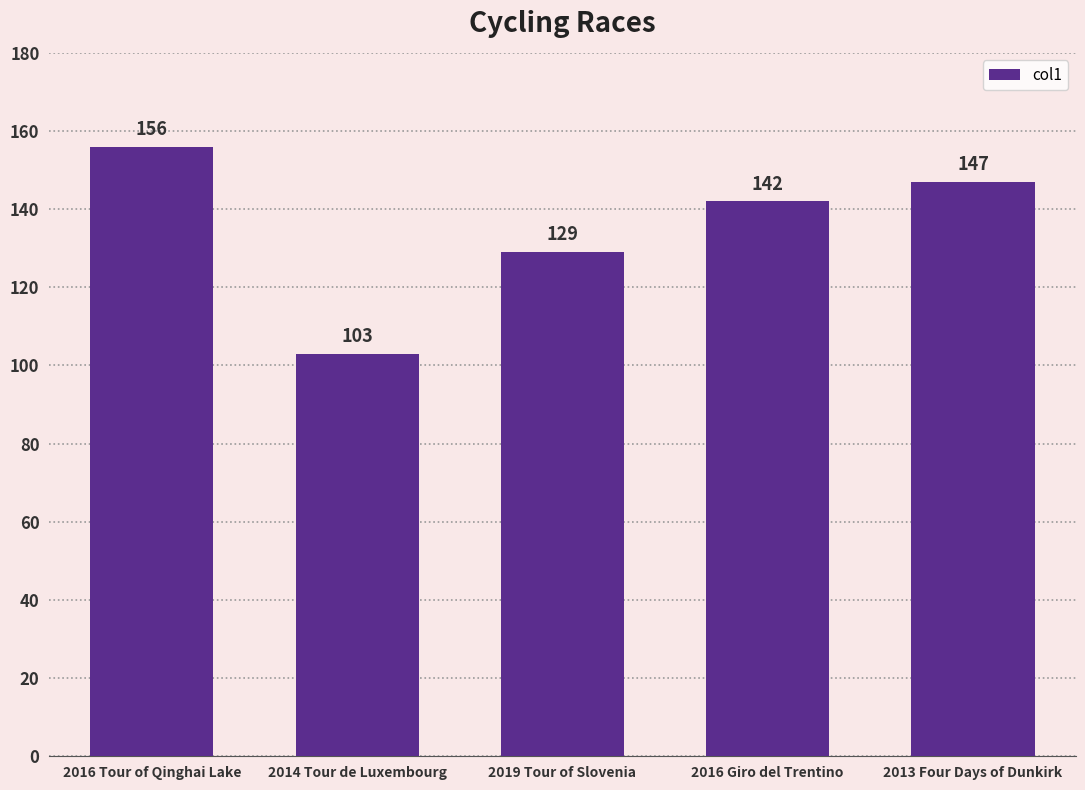

Which has a higher value, 2013 Four Days of Dunkirk or 2019 Tour of Slovenia?

2013 Four Days of Dunkirk